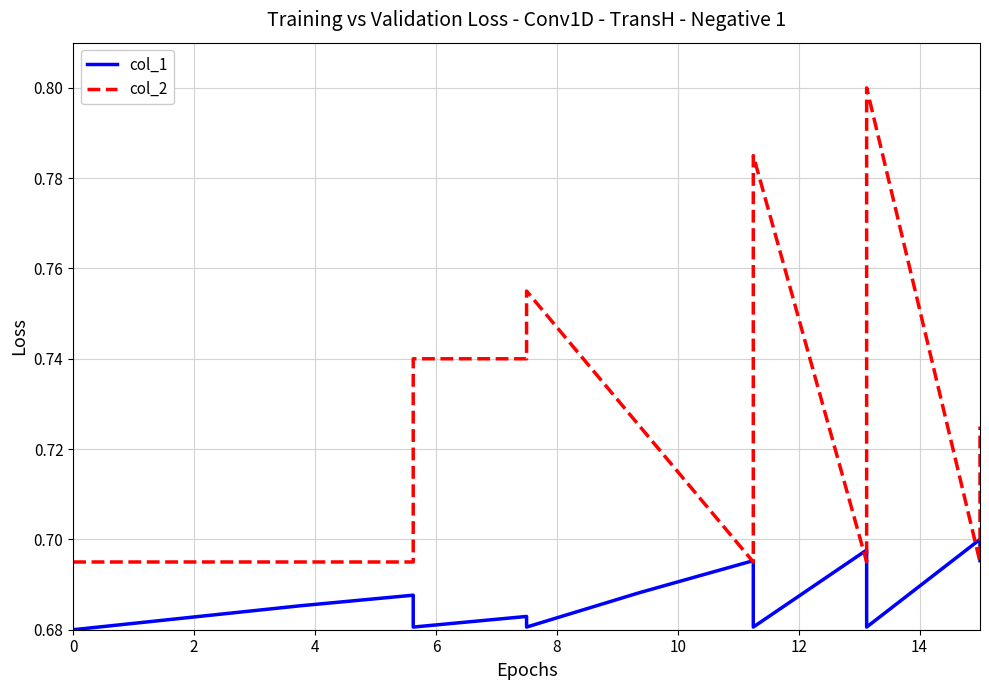

The value of col_1 at 0 is 0.7. True or false?

True